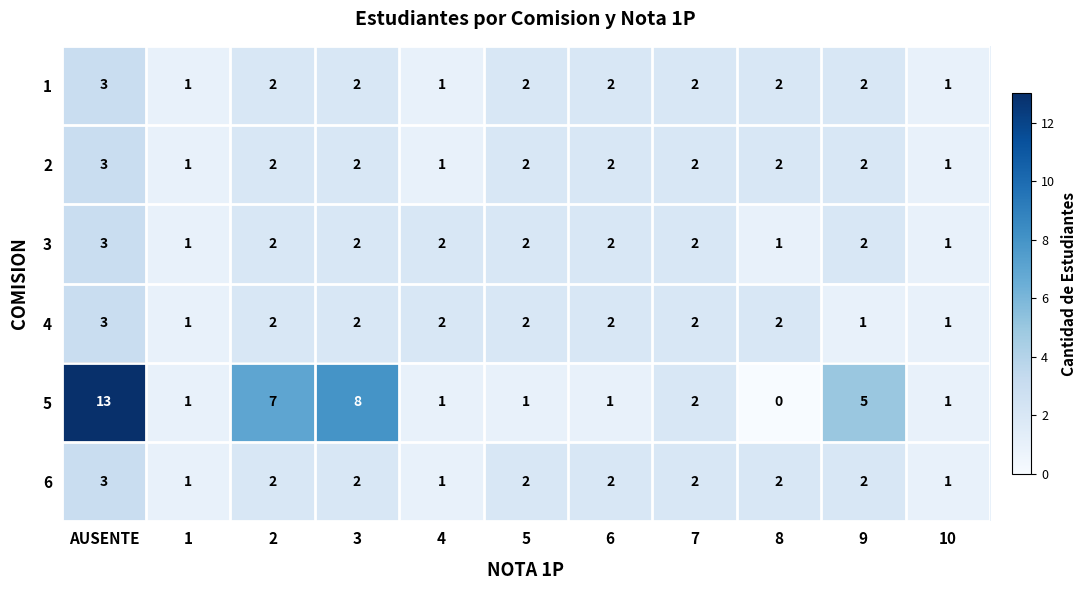

Which series has the largest range (max minus min)?

5